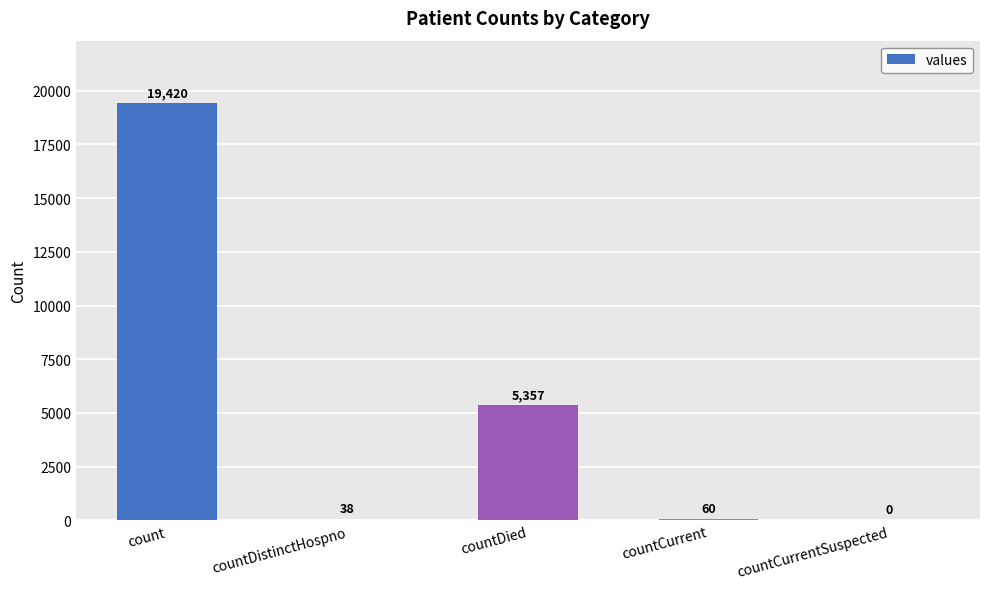

What is the sum of all values?

24875